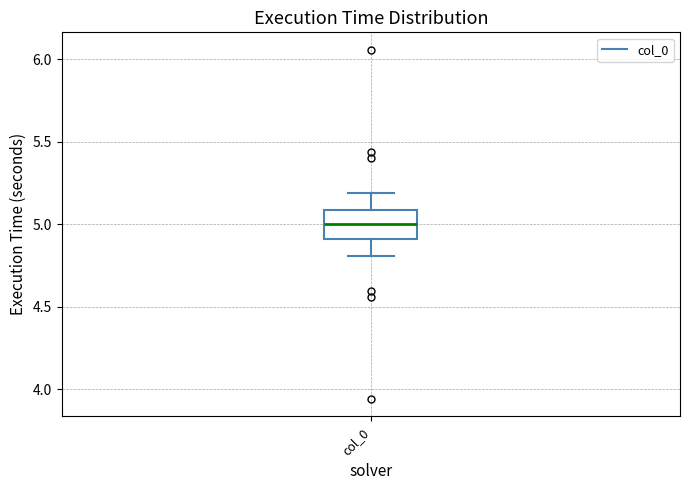

Transcribe this box plot: give where the median line is, the range the box spans, and where the two whiskers end, as read against the y-axis. The values are not printed on the chart, so give them approximately, as read against the axis.

median 5.0, box 4.9 to 5.1, whiskers 4.8 to 5.2